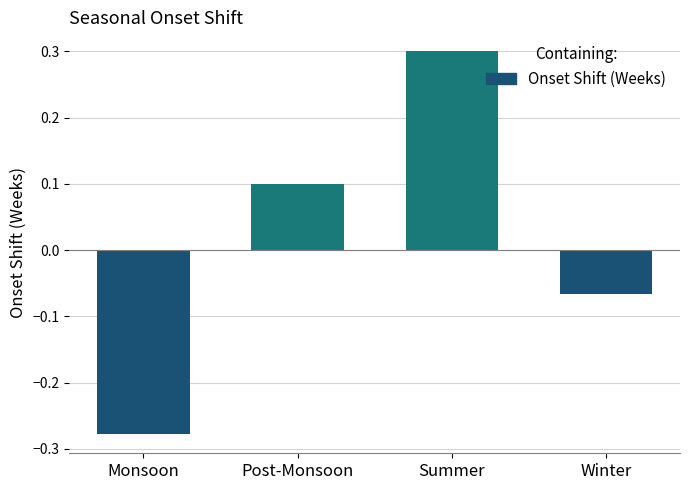

What is the label of the 1st bar from the right?

Winter